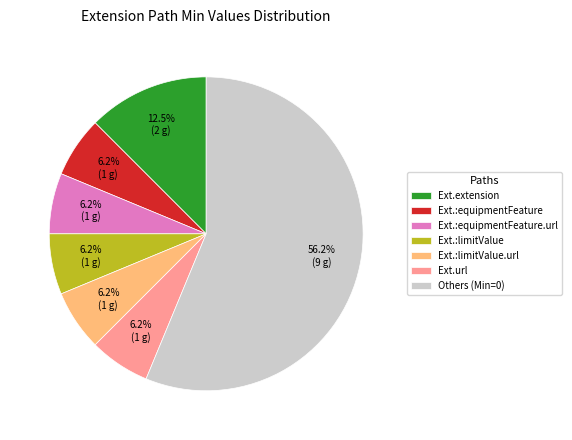

Which category has the biggest portion of the pie?

Others (Min=0)